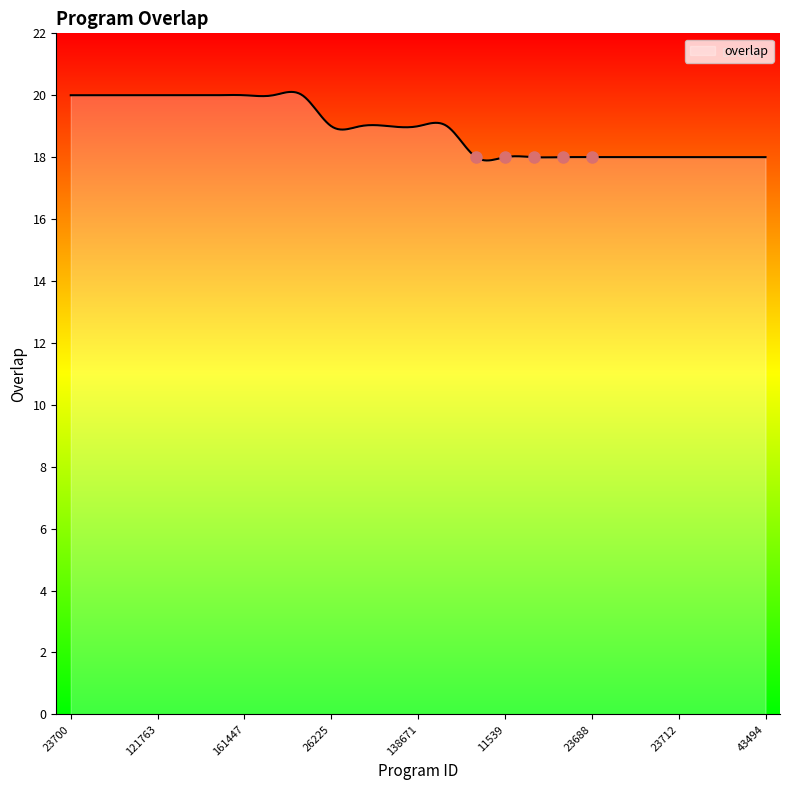

What is the maximum value shown in the chart?

20.1